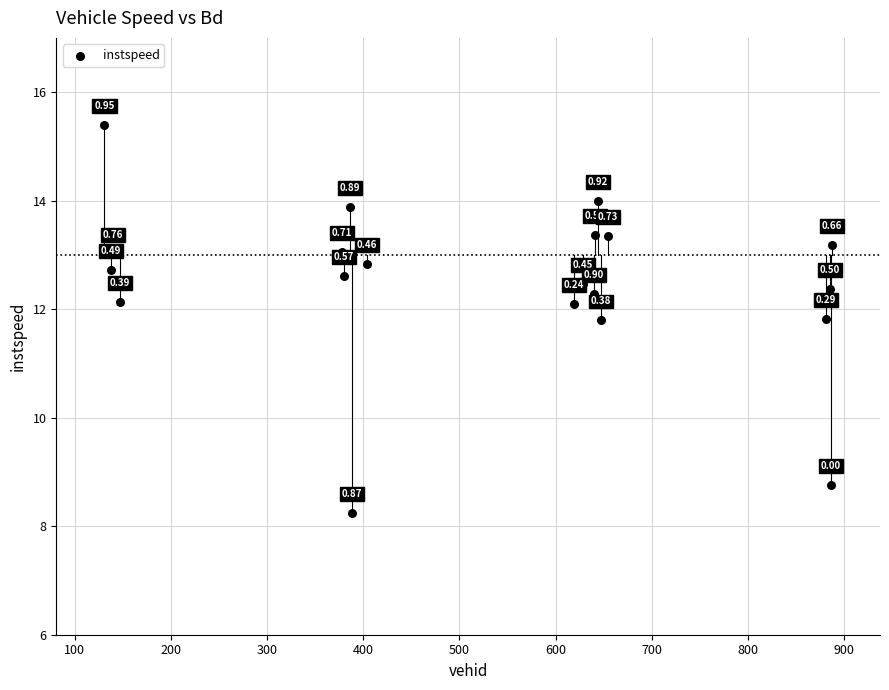

What is the range of X values (max minus min)?

756.0